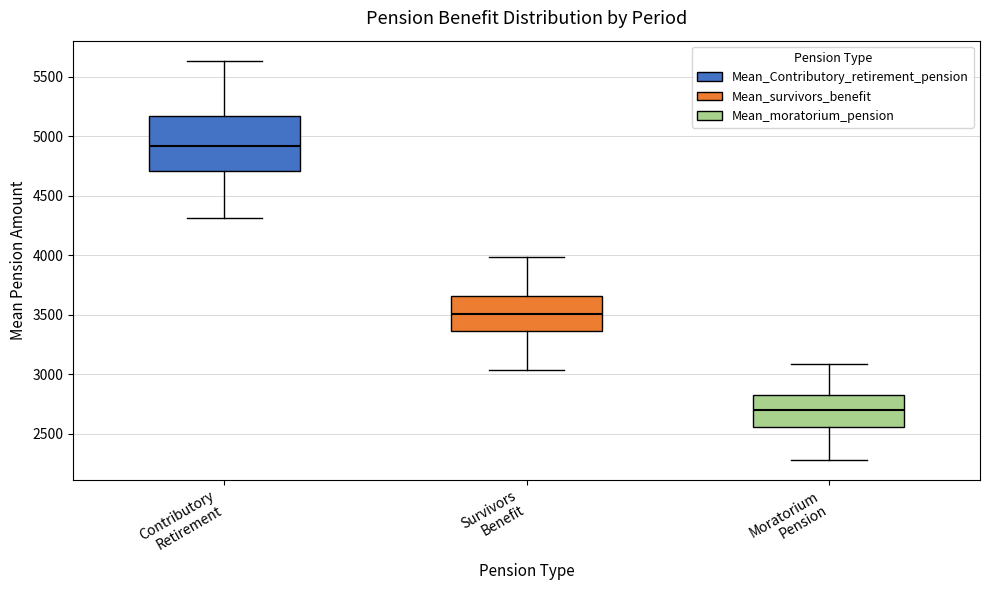

Where does the median line of the box for Moratorium Pension sit on the y-axis? The values are not printed on the chart, so give them approximately, as read against the axis.

2700